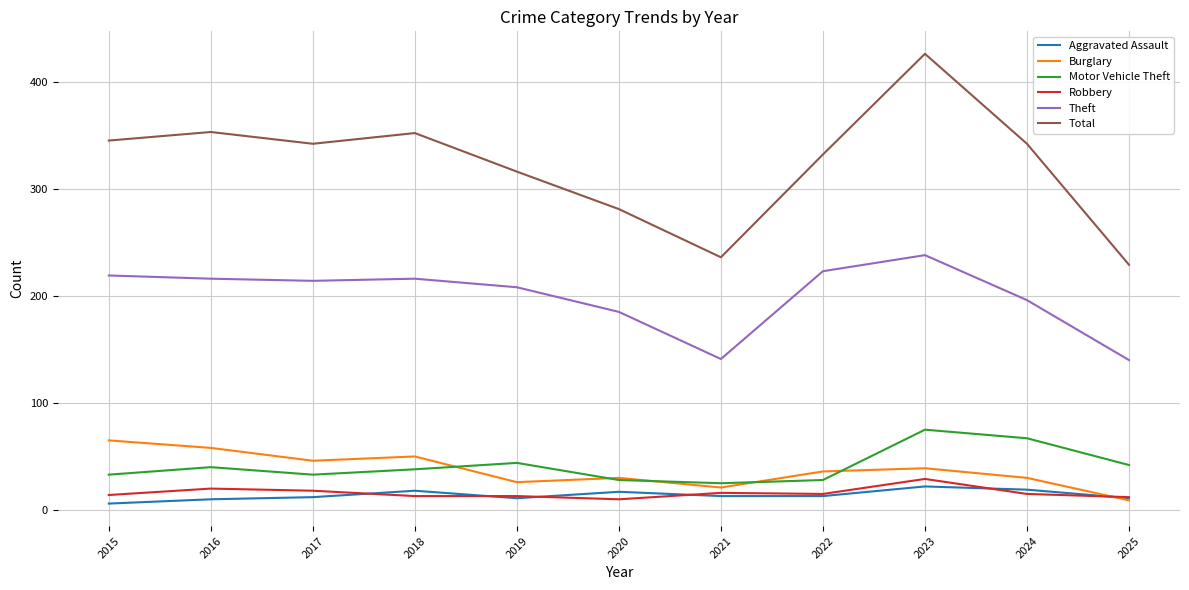

Is it true that Total equals 332 at 2022?

True